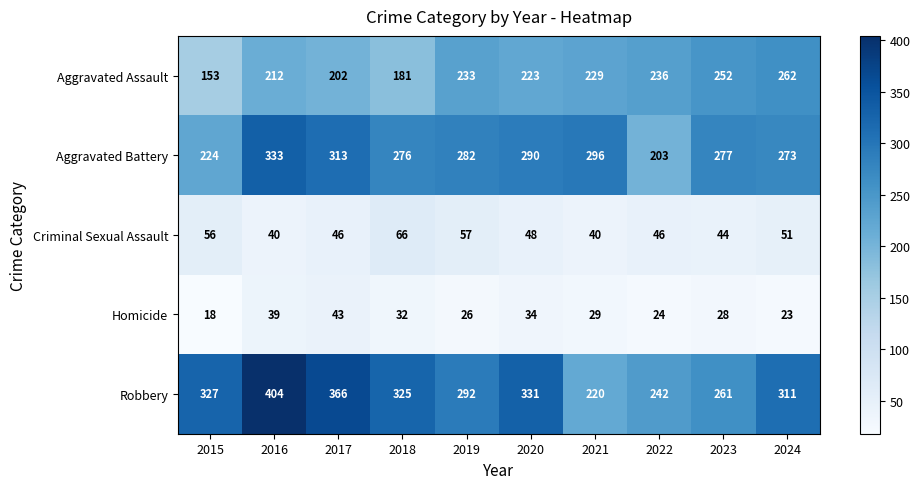

Which label corresponds to the smallest value in the chart?

2015